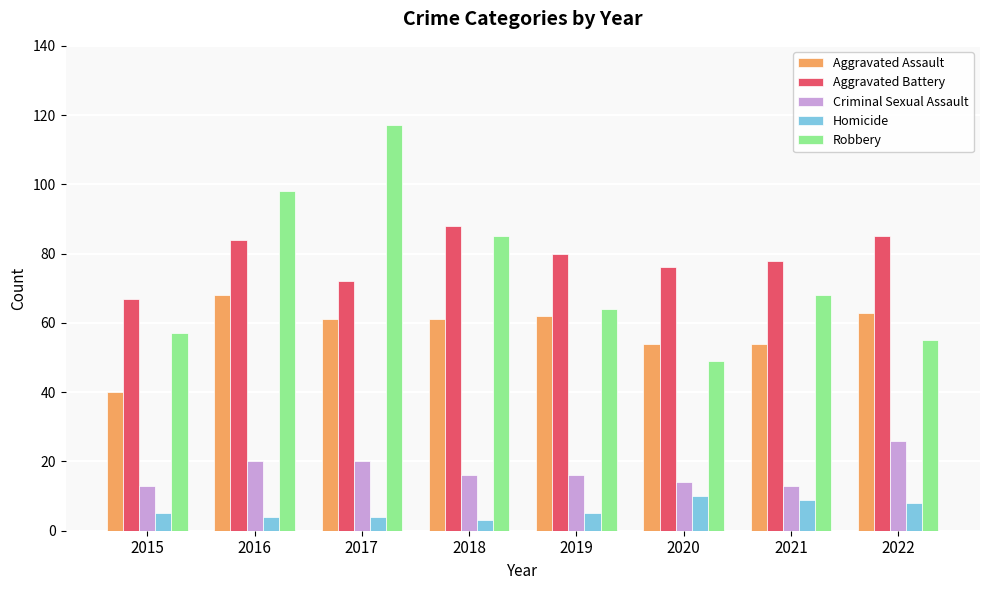

The value of Criminal Sexual Assault at 2021 is 13. True or false?

True